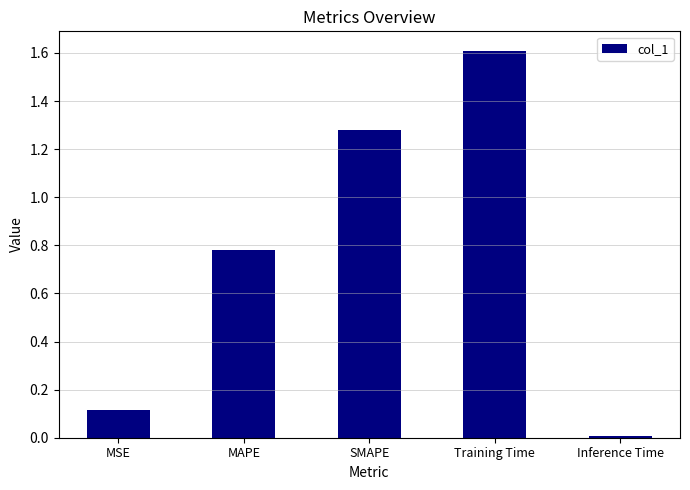

How many bars are there in total?

5